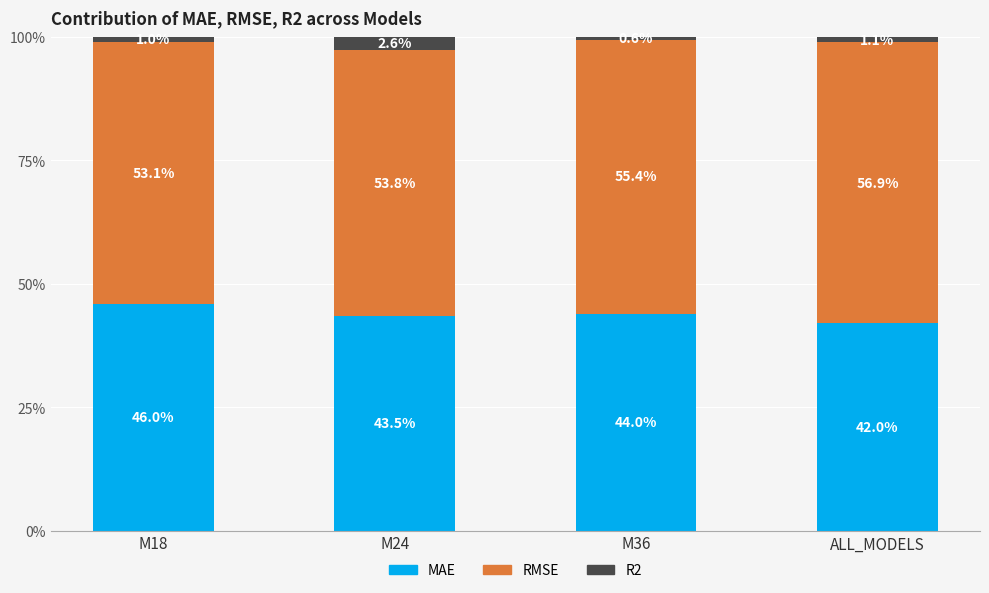

What is the total value across all series at ALL_MODELS?

100.0